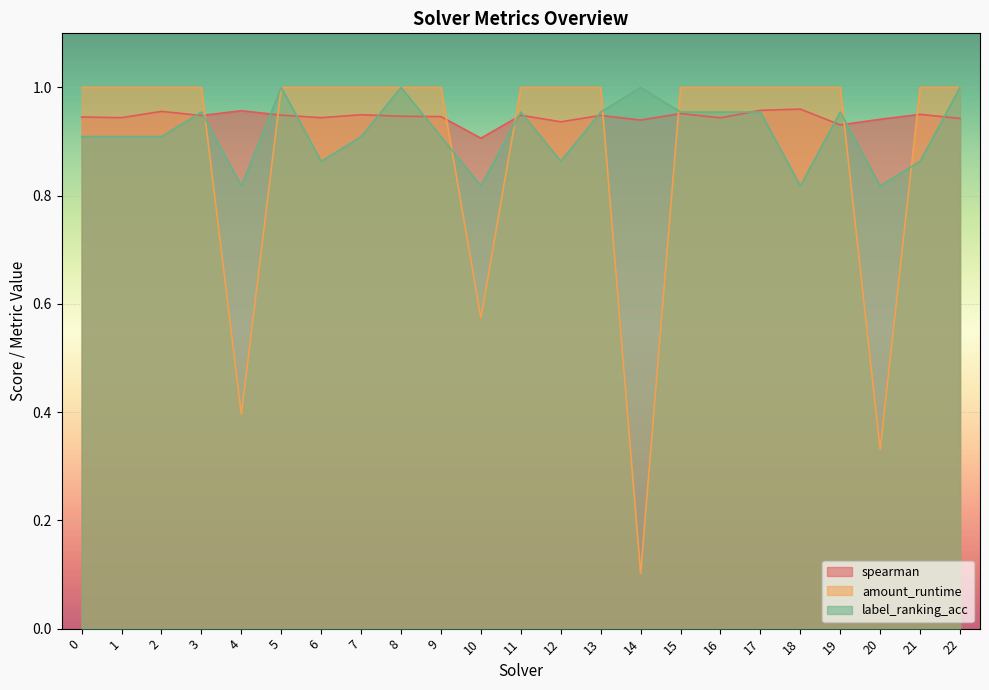

How many categories are shown in the chart?

23